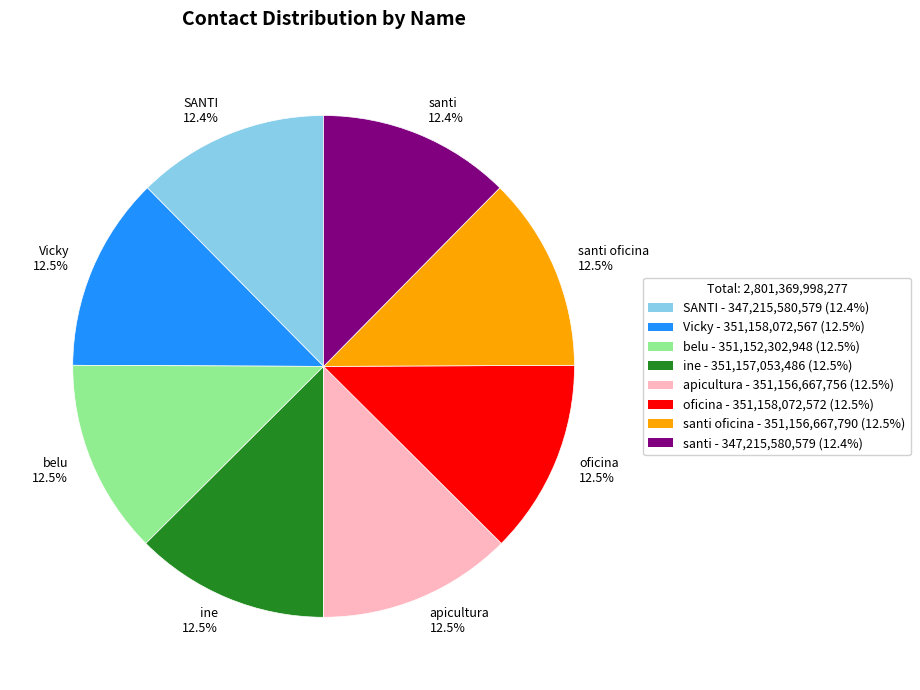

What percentage is NOT represented by santi oficina?

87.5%